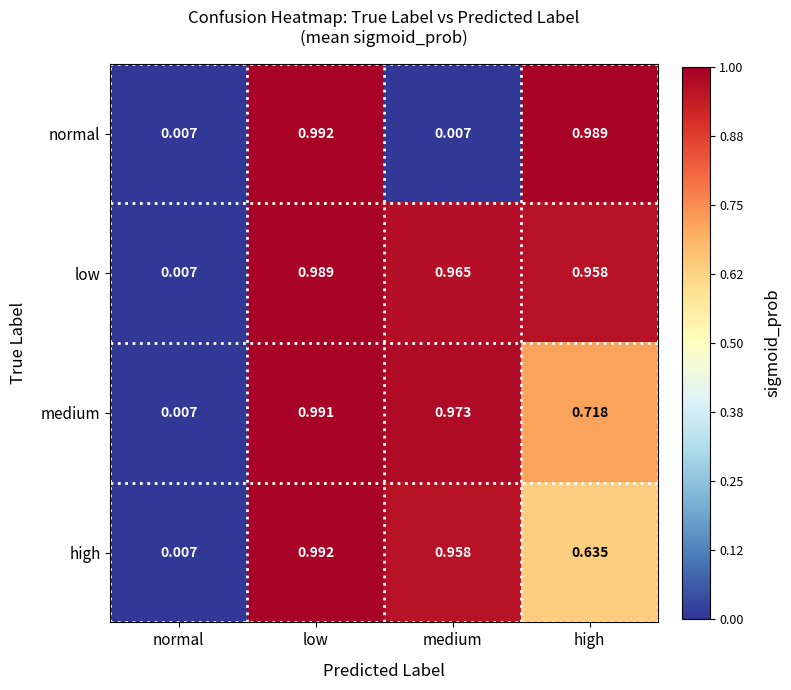

At which category is the sum across all series the highest?

low